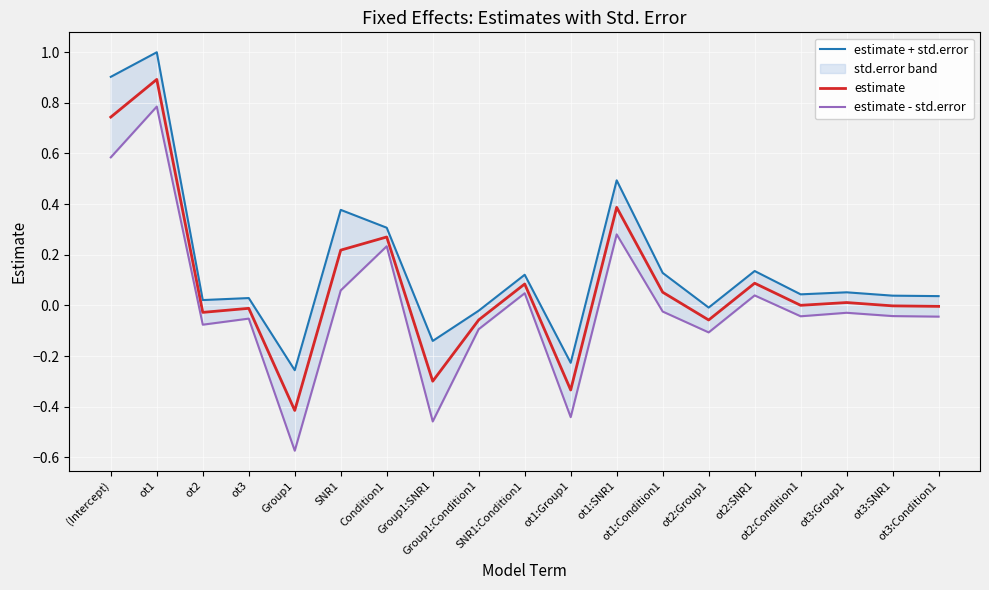

What position from the right is Condition1?

13